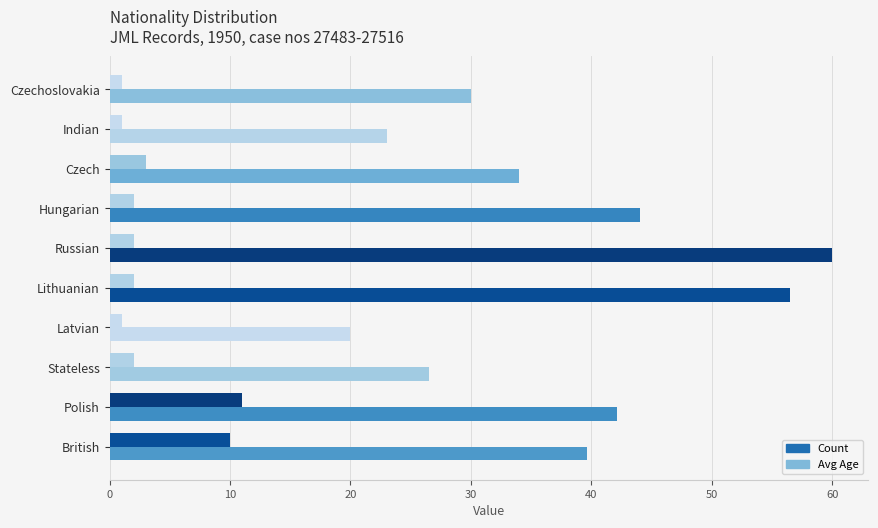

Rank the series by their maximum value, from lowest to highest.

Count, Avg Age